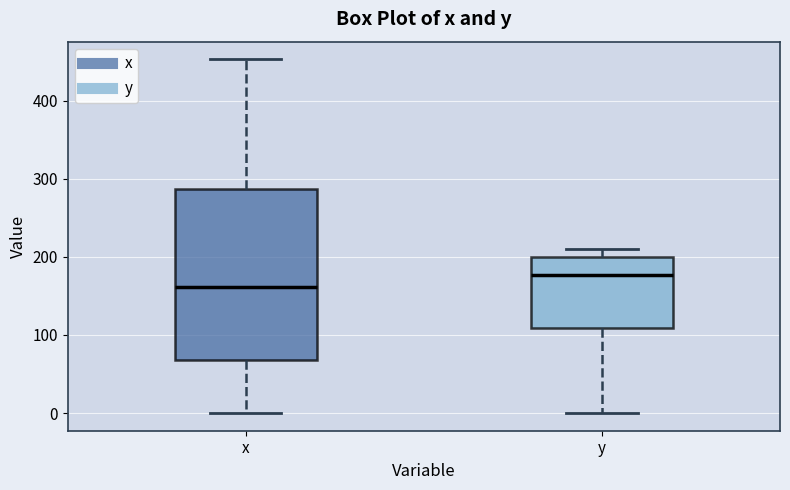

Comparing the boxes themselves (not the whiskers), which one is the tallest?

x